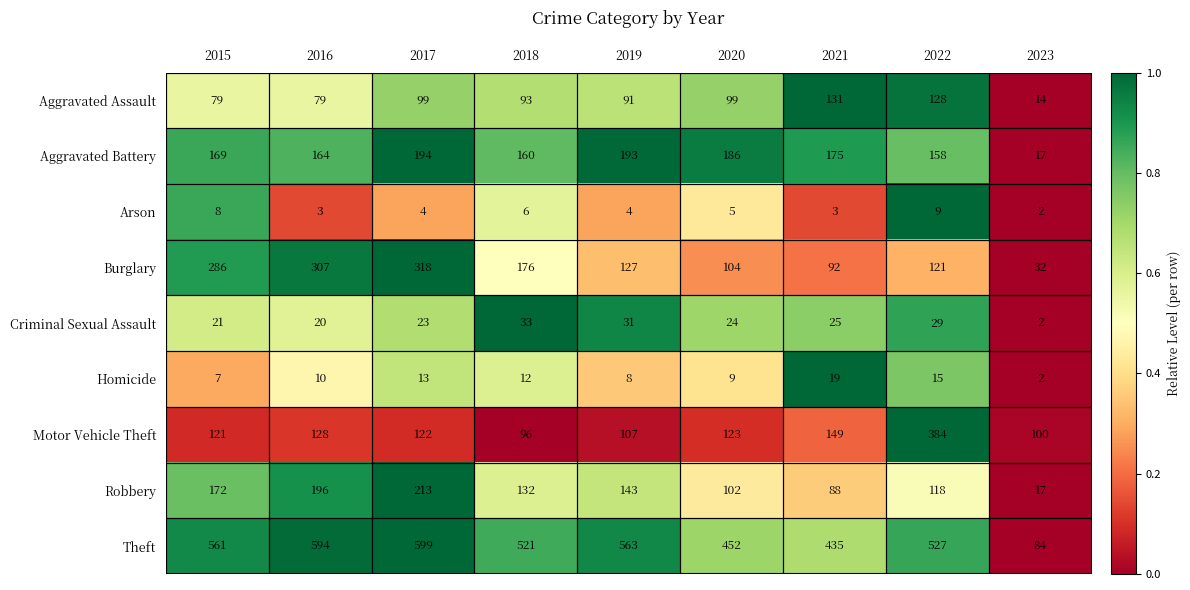

What is the sum of the Aggravated Assault values at 2017 and 2022?

227